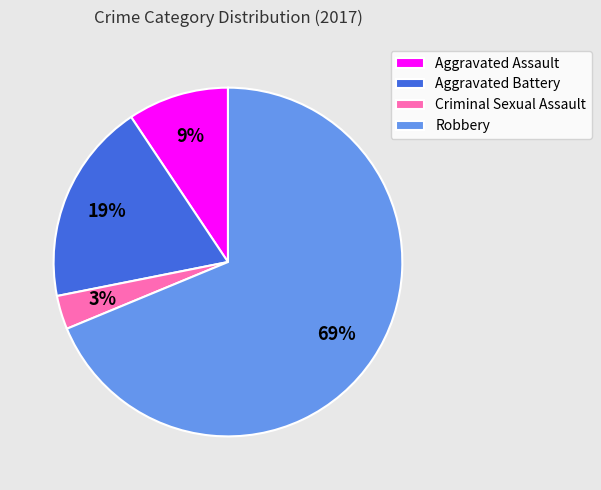

Is Aggravated Assault the majority of the pie?

No